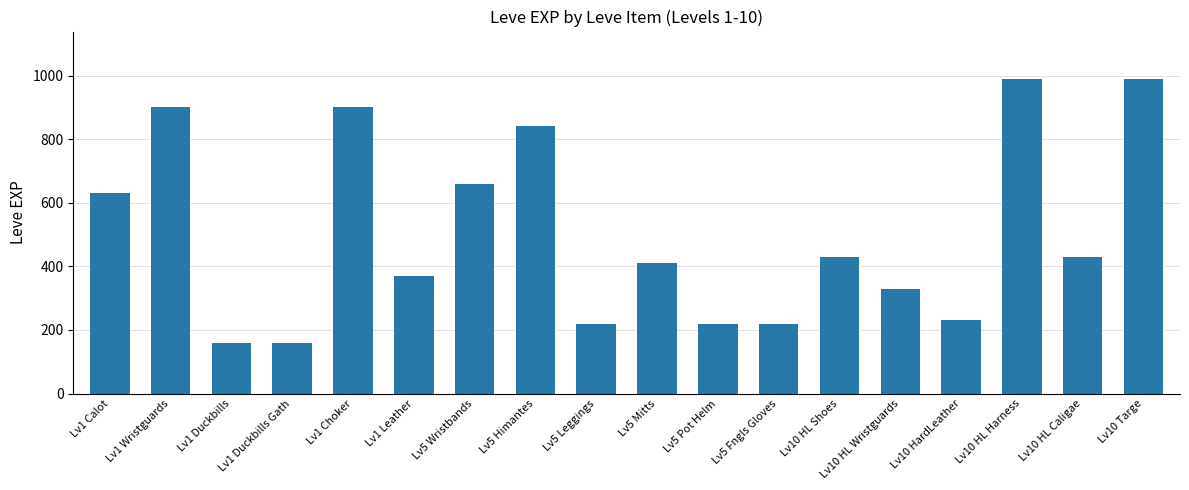

How many bars are there in total?

18